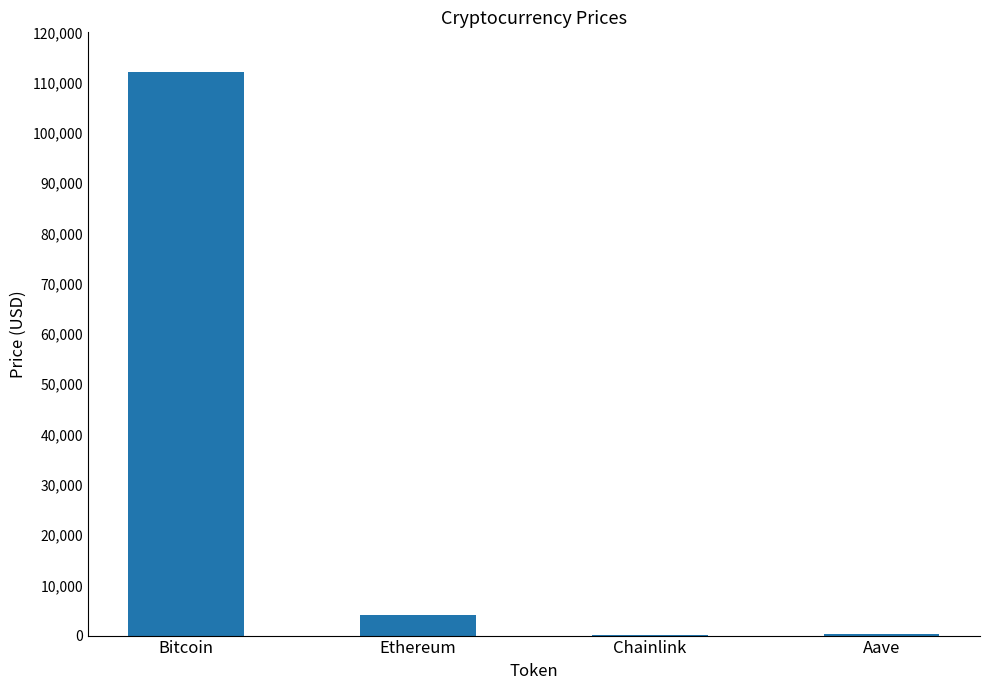

What is the maximum value shown in the chart?

112030.0